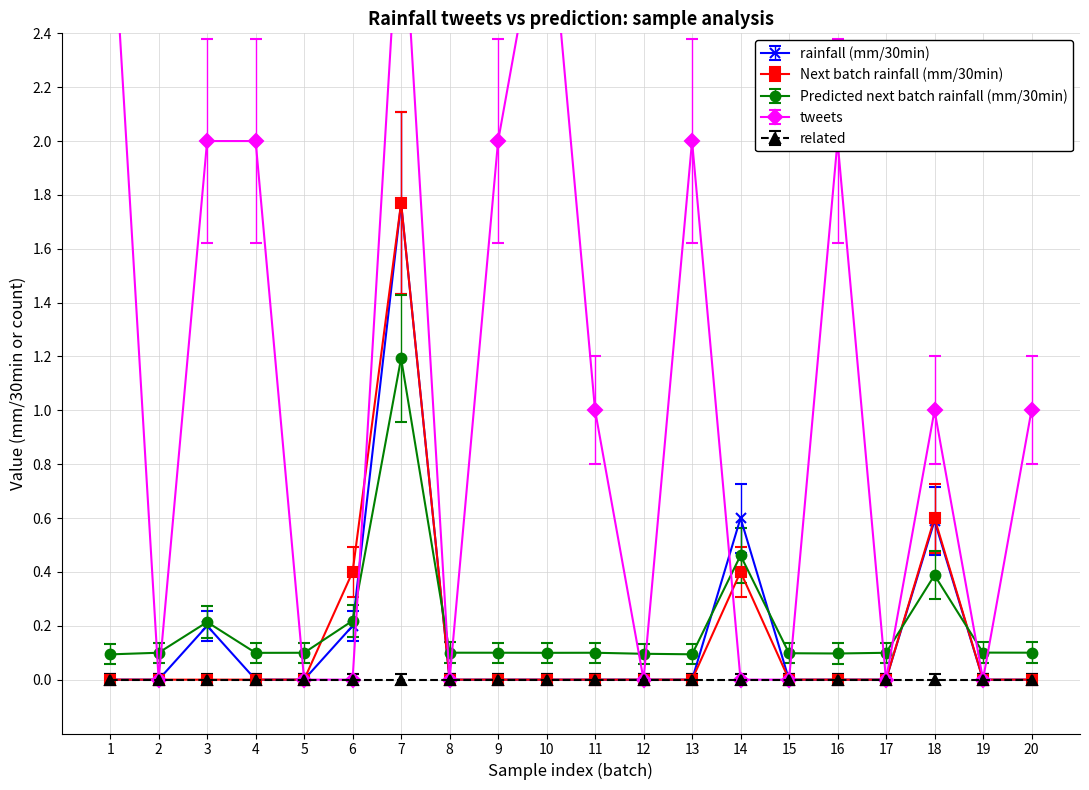

Count the number of data series in this chart.

4